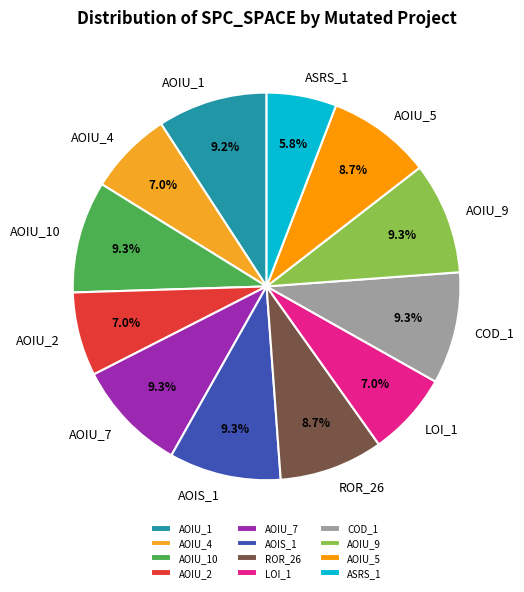

Which category has the smallest portion of the pie?

ASRS_1